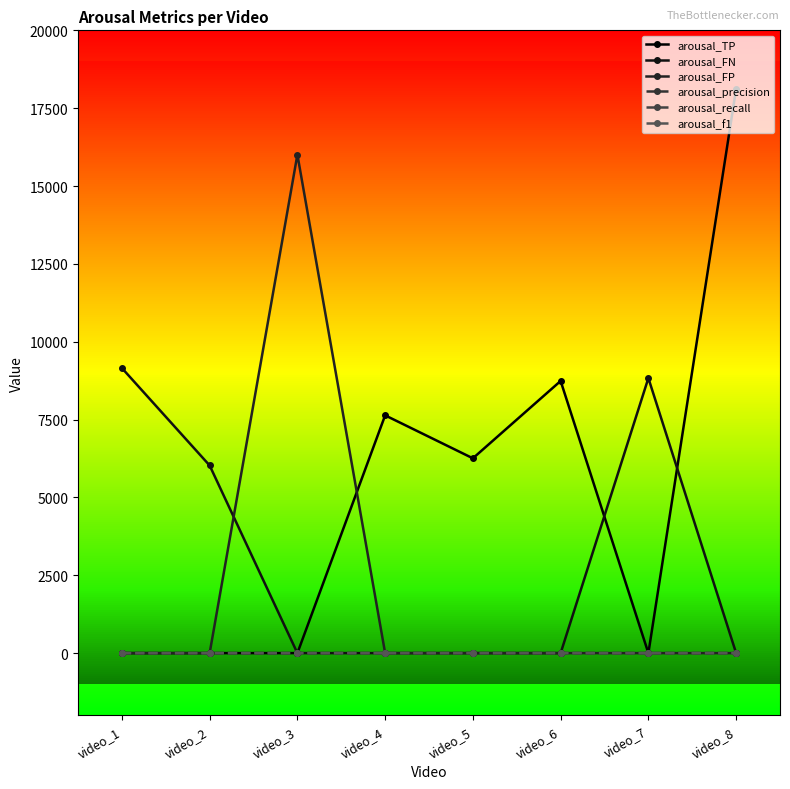

Is this an area chart (filled region under the line)?

No